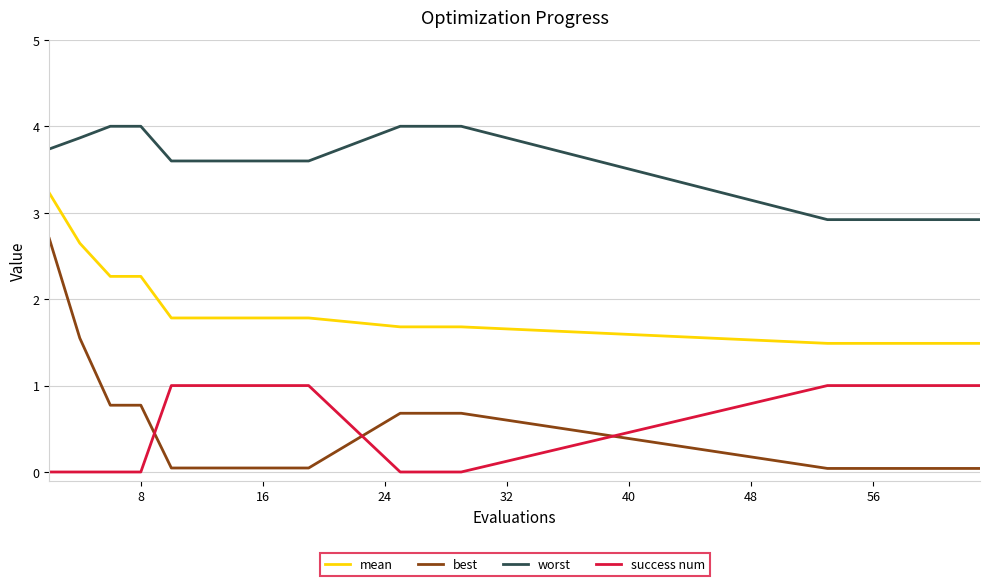

What is the lowest value of the worst series?

2.9